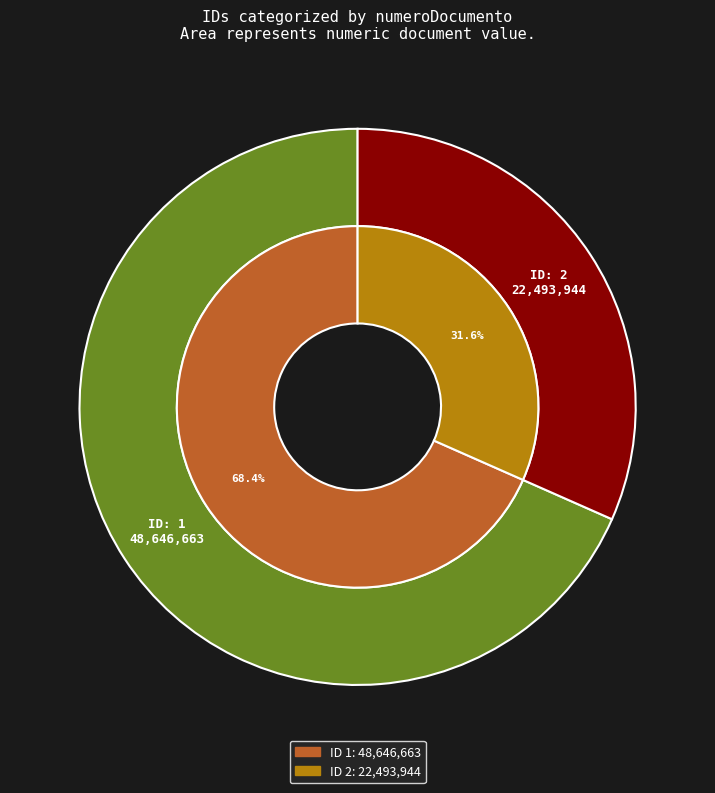

To the nearest percent, what portion does 1 represent?

68%